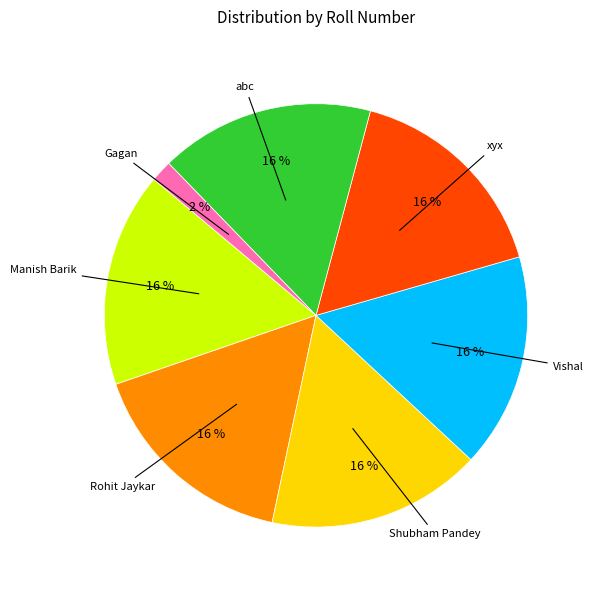

Is there a majority slice in this chart?

No